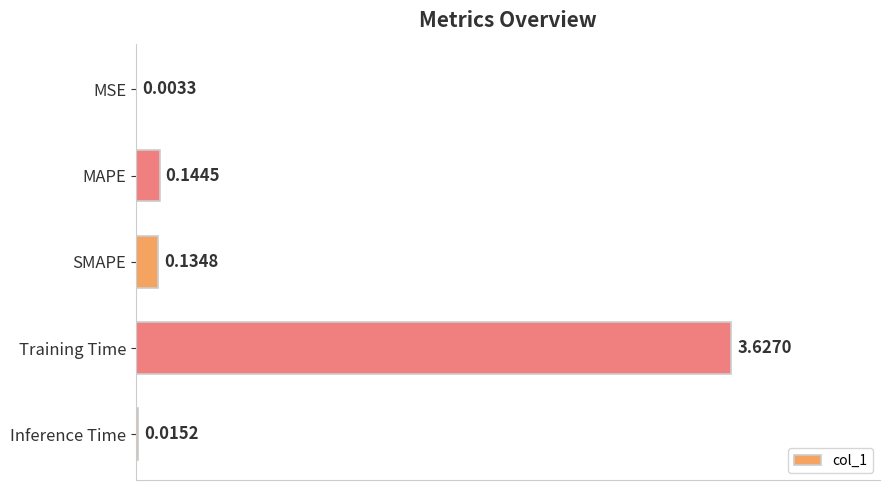

What is the change in value from Training Time to Inference Time?

-3.6